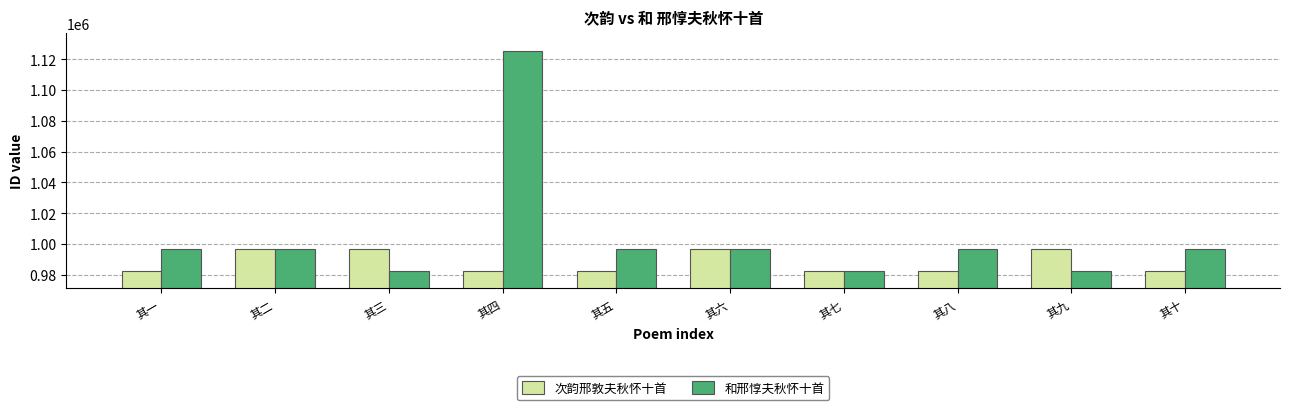

Which category has the highest value across all series?

其四